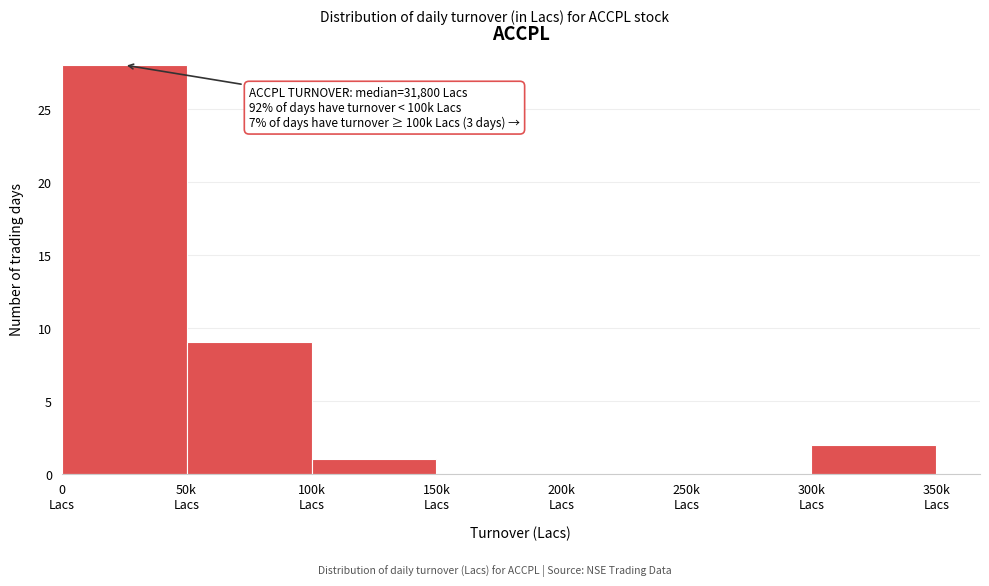

What is the maximum value shown in the chart?

28